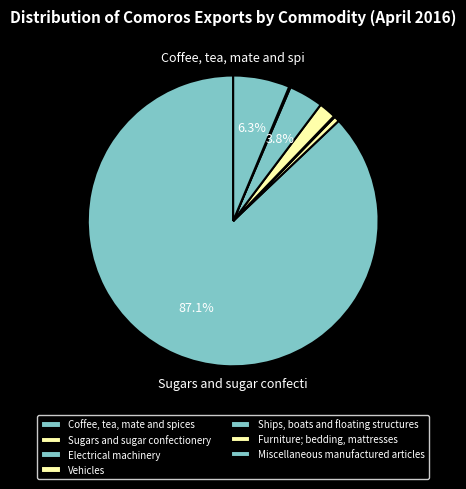

To the nearest percent, what is the difference between the Electrical machinery and Ships, boats and floating structures slice percentages?

4%